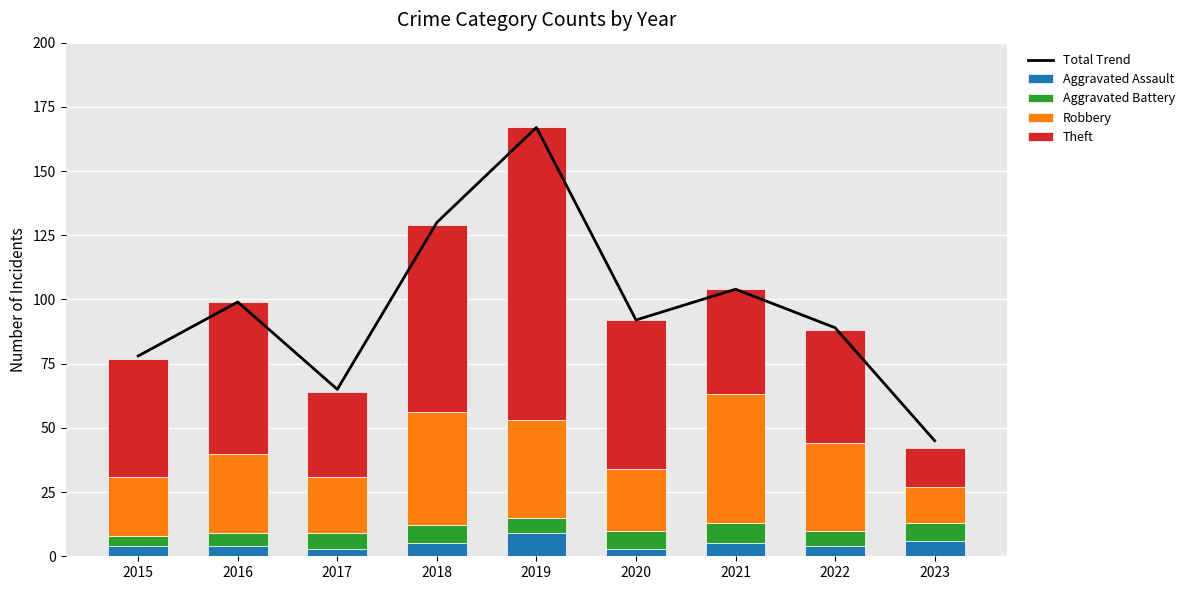

Reading left to right, list all the values displayed in this chart.

Total Trend: 78	99	65	130	167	92	104	89	45
Aggravated Assault: 4	4	3	5	9	3	5	4	6
Aggravated Battery: 4	5	6	7	6	7	8	6	7
Robbery: 23	31	22	44	38	24	50	34	14
Theft: 46	59	33	73	114	58	41	44	15